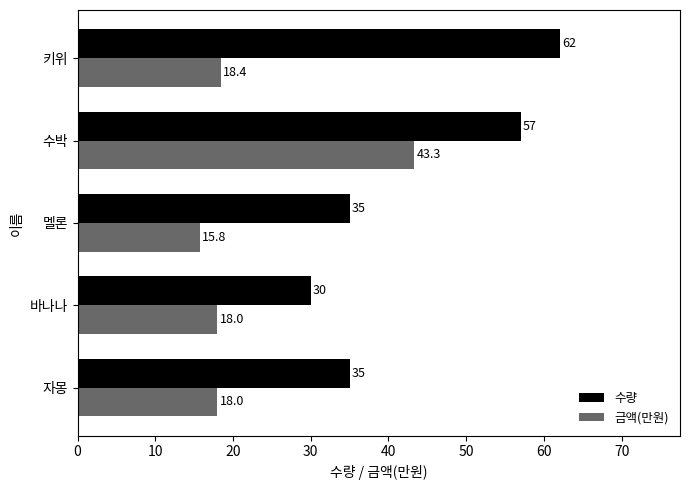

Which series changed the most between 멜론 and 키위?

수량